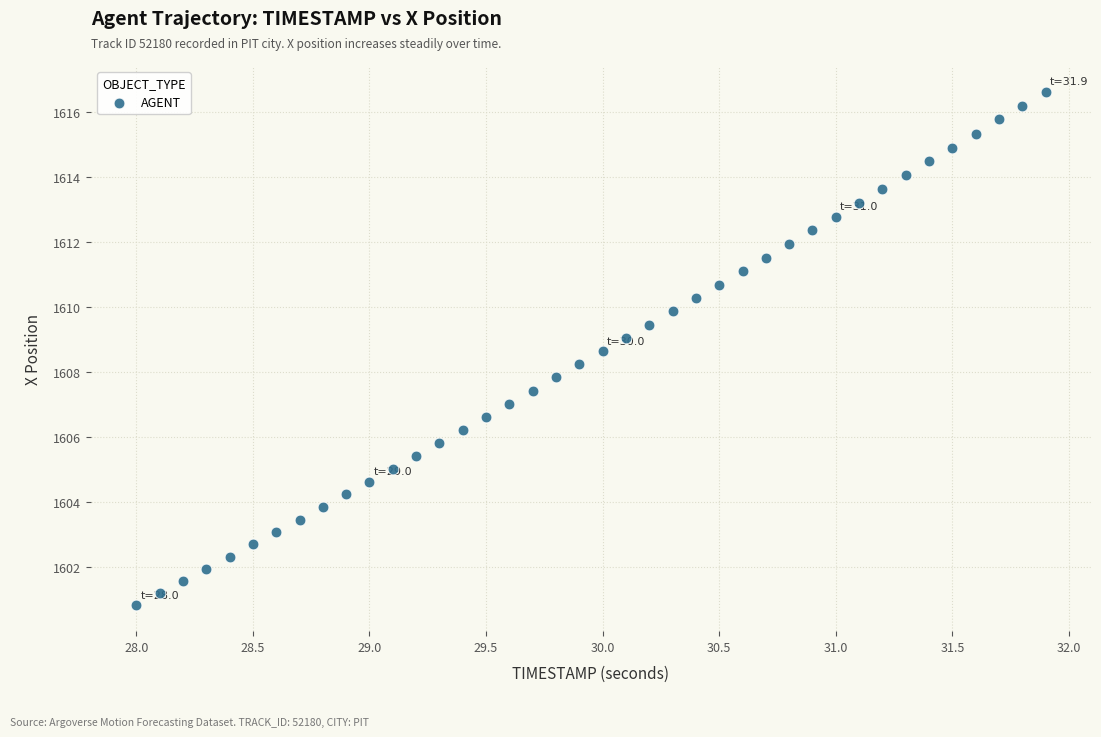

What is the range of X values (max minus min)?

3.9